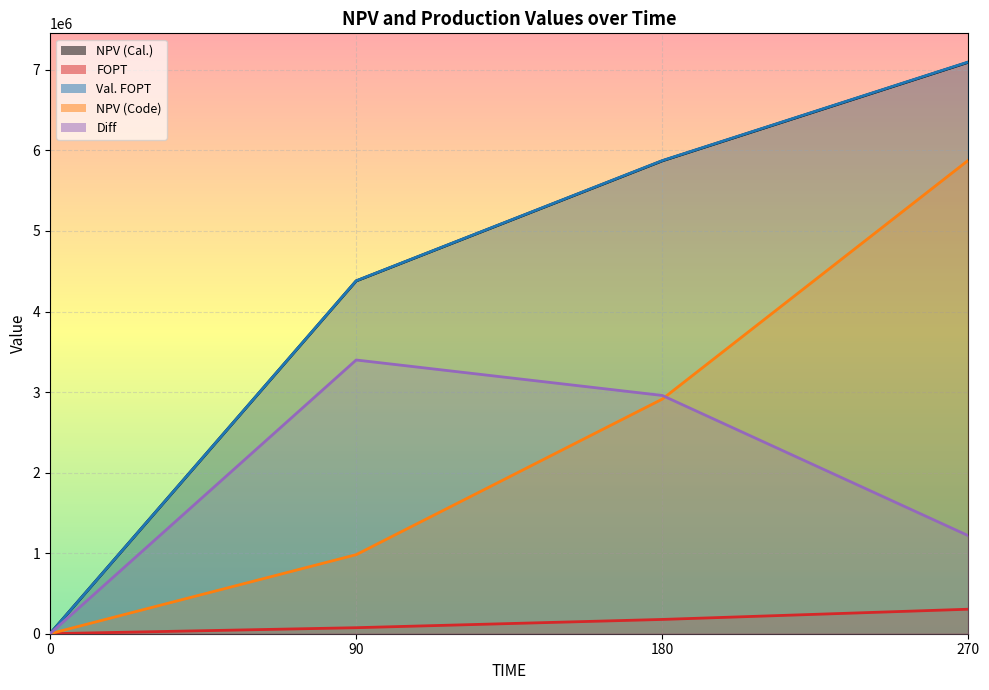

What is the value of the NPV (Cal.) point at the 3rd from the left?

5870509.8